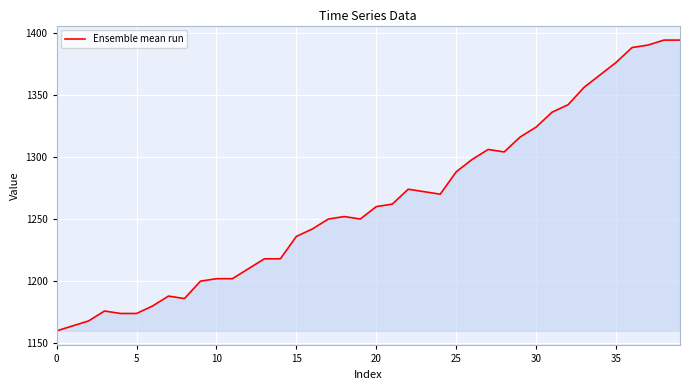

Reading left to right, extract all data points from this chart.

1160	1164	1168	1176	1174	1174	1180	1188	1186	1200	1202	1202	1210	1218	1218	1236	1242	1250	1252	1250	1260	1262	1274	1272	1270	1288	1298	1306	1304	1316	1324	1336	1342	1356	1366	1376	1388	1390	1394	1394